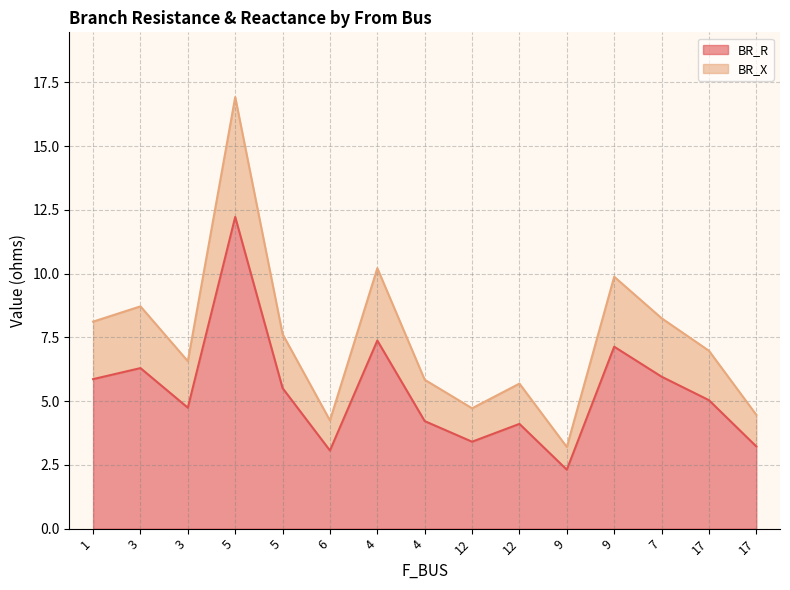

What is the total value across all series at 4?

17.6